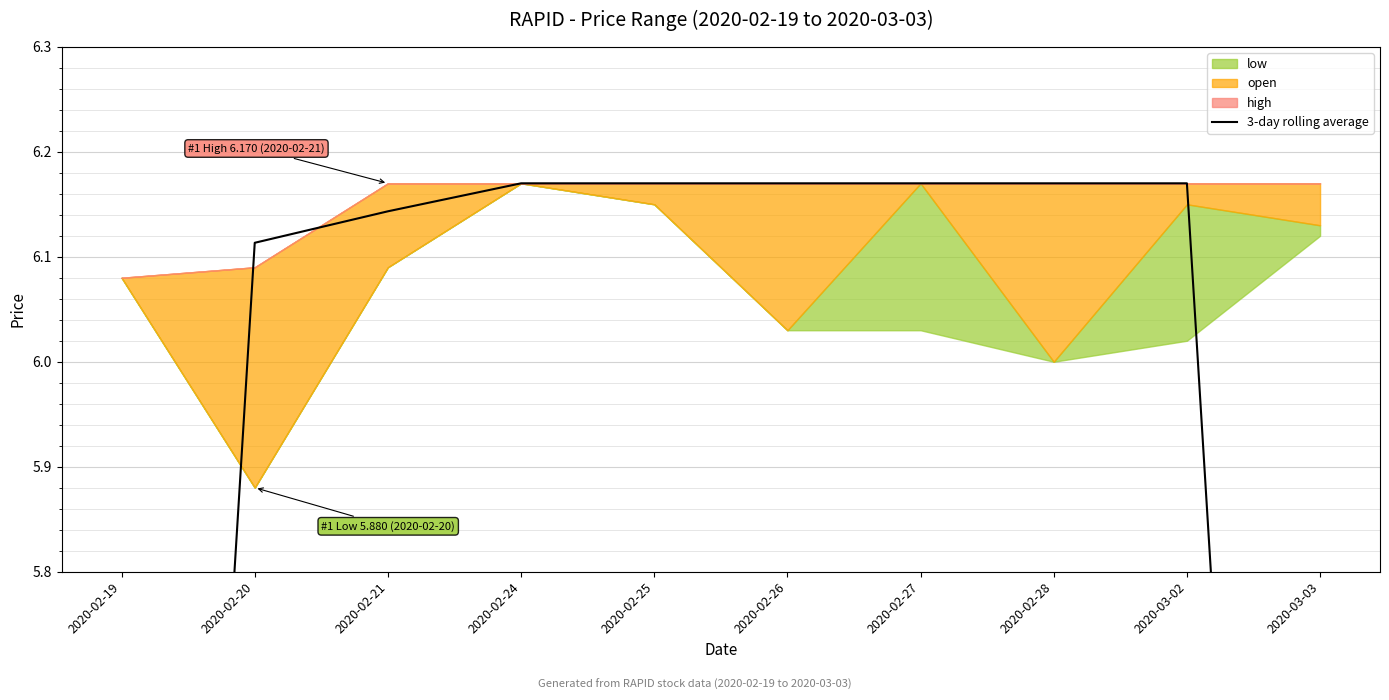

What position from the right is 2020-03-03?

1